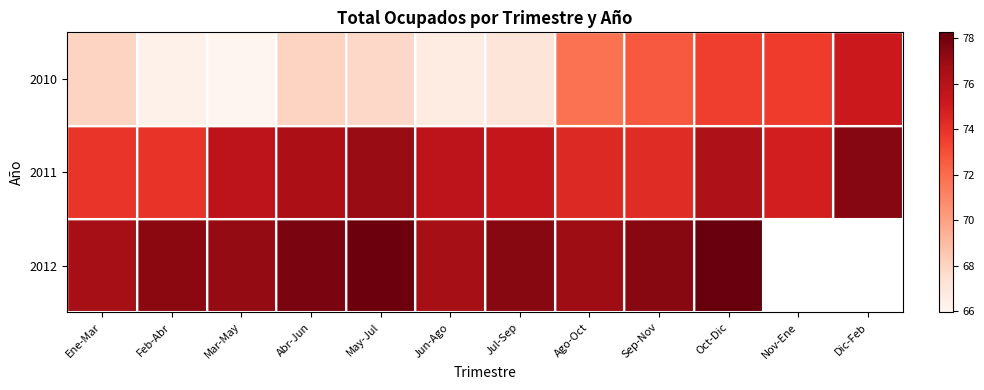

List the labels in order of 2011 value, largest first.

Dic-Feb, May-Jul, Abr-Jun, Oct-Dic, Mar-May, Jun-Ago, Jul-Sep, Nov-Ene, Ago-Oct, Sep-Nov, Feb-Abr, Ene-Mar